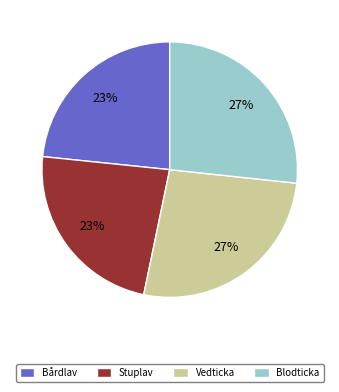

Between Blodticka and Bårdlav, which is larger?

Blodticka